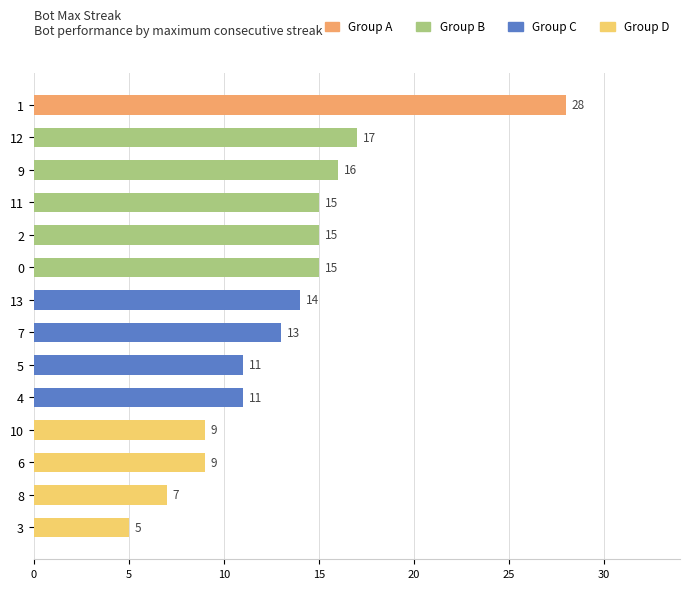

Is it true that the value at 7 is 13?

True